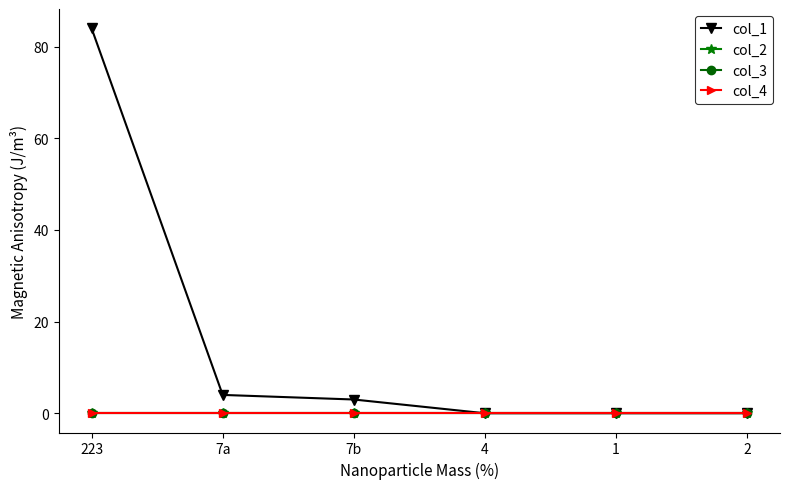

Is this an area chart (filled region under the line)?

No